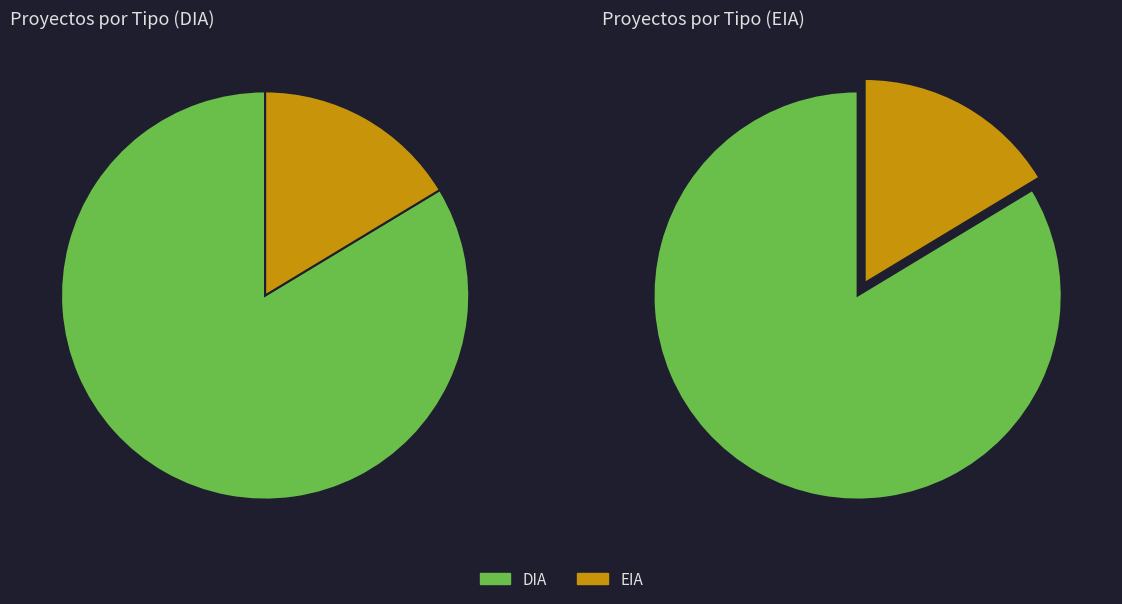

Approximately how many times larger is the value at DIA compared to EIA?

5.1